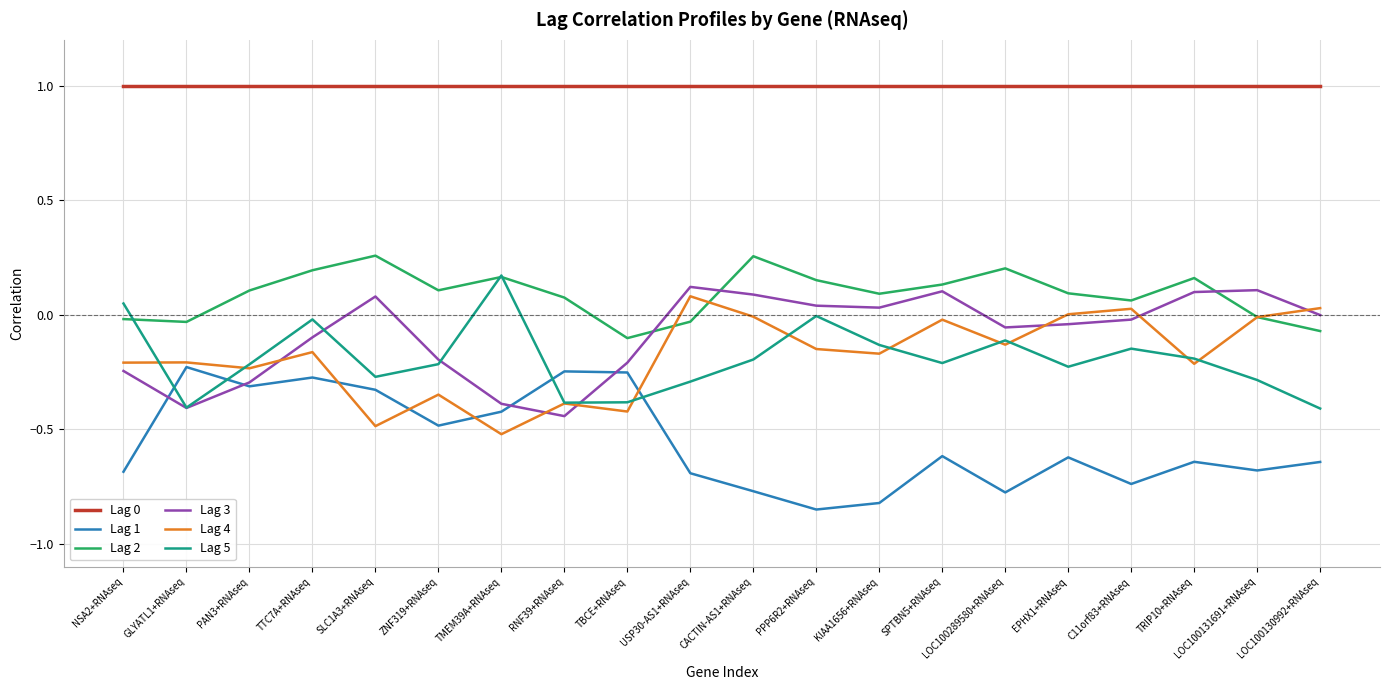

At how many categories does at least one series exceed 0?

20